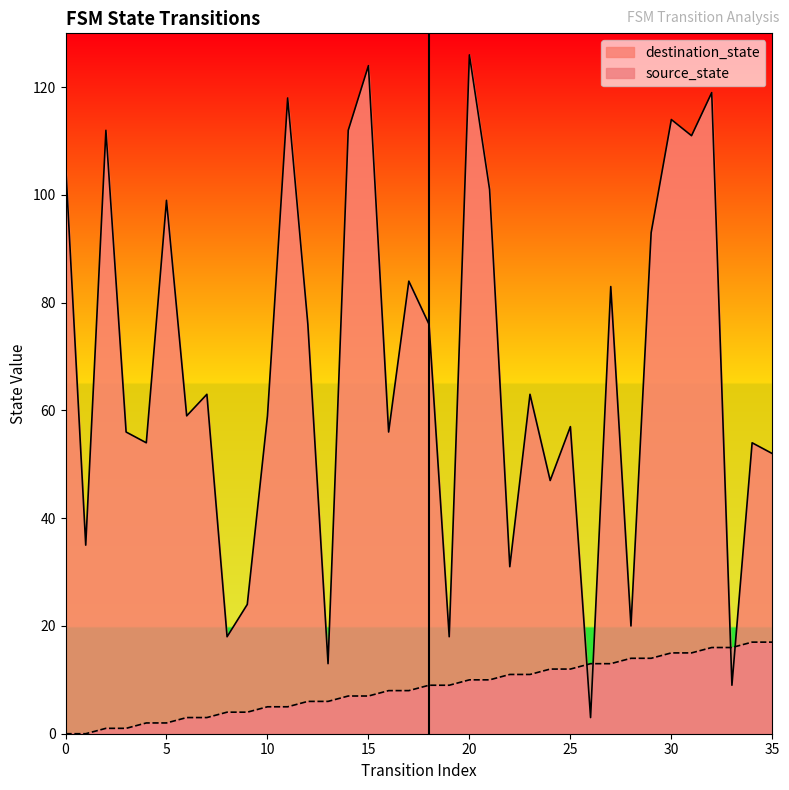

What is the difference between the highest and lowest values at 15?

117